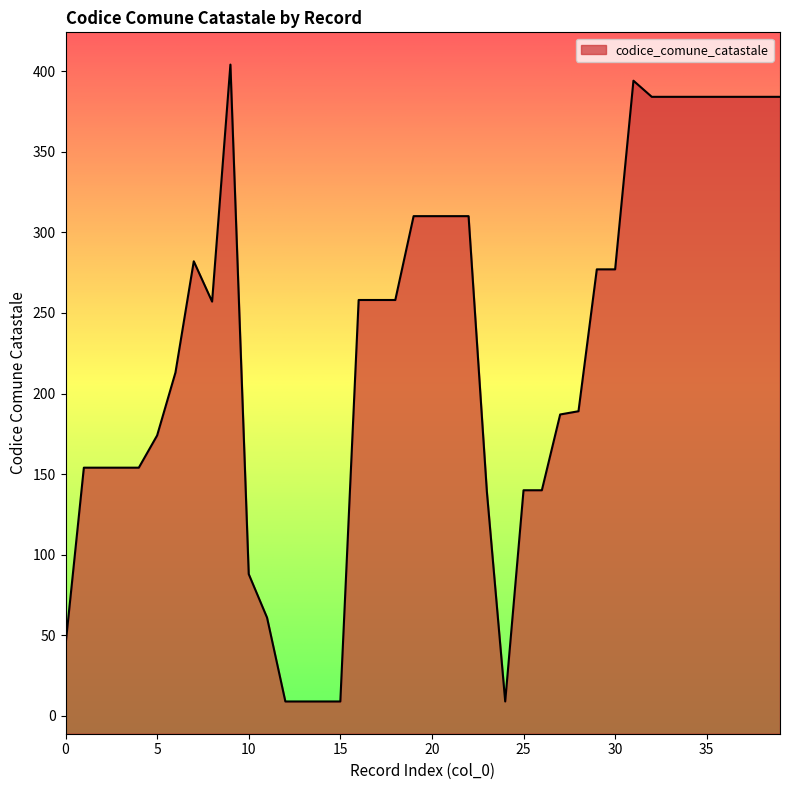

At which label is the value closest to 206?

6